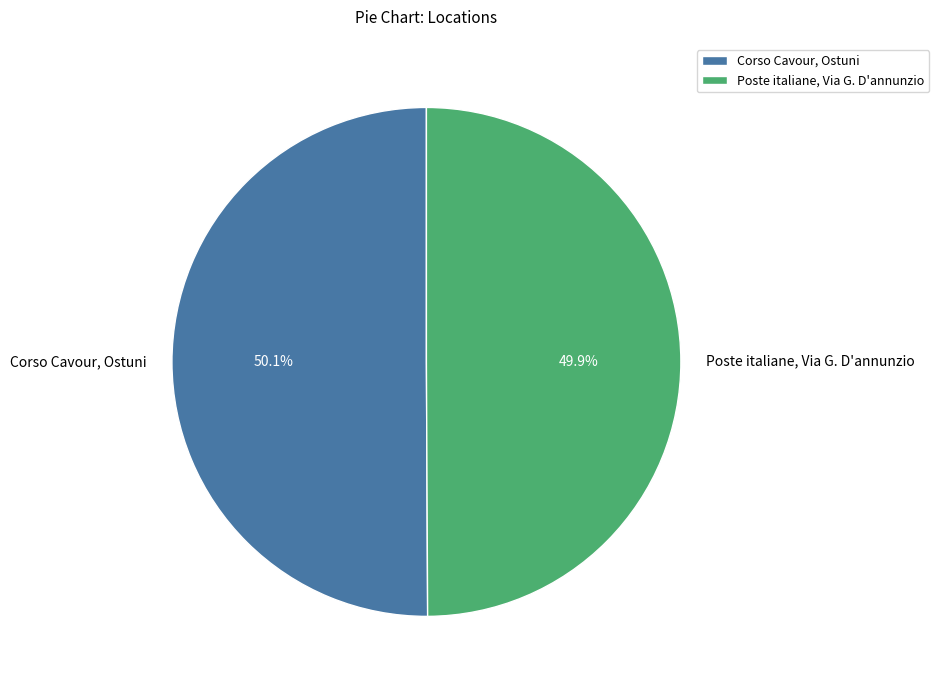

What is the ratio of the value at Corso Cavour, Ostuni to the value at Poste italiane, Via G. D'annunzio?

1.0